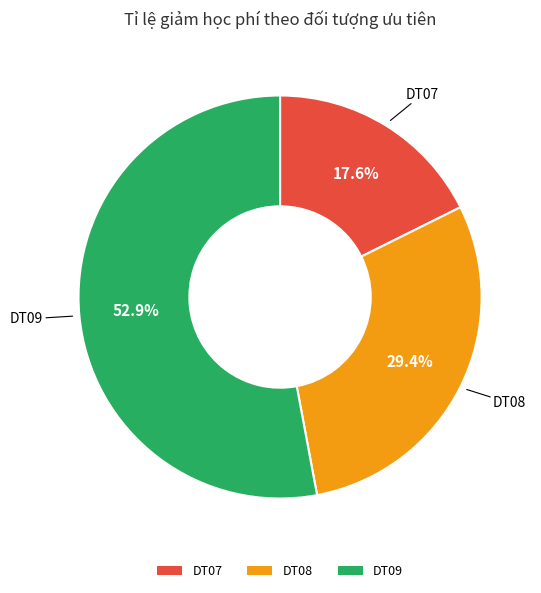

The DT09 slice represents 41% of the pie. True or false?

False